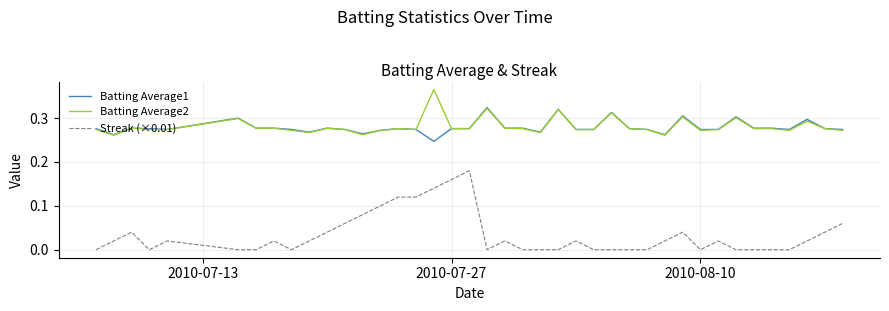

Which series has the largest range (max minus min)?

Streak (×0.01)